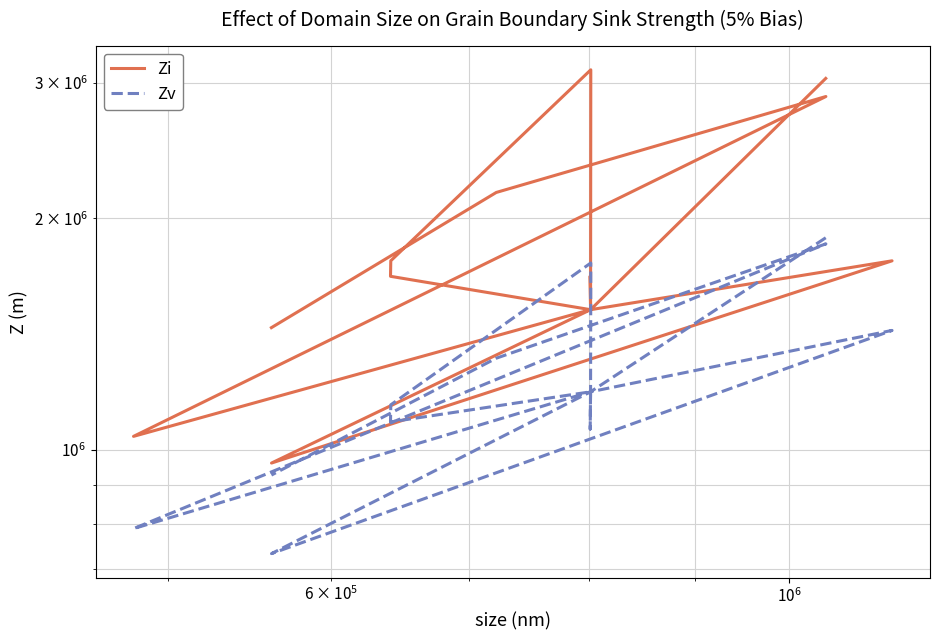

Reading left to right, transcribe all the data shown in this chart.

Zi: 3042300.0	1521640.0	961100.0	1761540.0	1521640.0	1681650.0	1521640.0	1681610.0	1761680.0	3121790.0	1521640.0	1041090.0	2881710.0	2161850.0	1441920.0
Zv: 1887457.1	1189828.6	732731.4	1430045.7	1189828.6	1064180.0	1189828.6	1087078.6	1144264.3	1750148.6	1189828.6	789697.1	1853130.0	1315761.4	927092.9